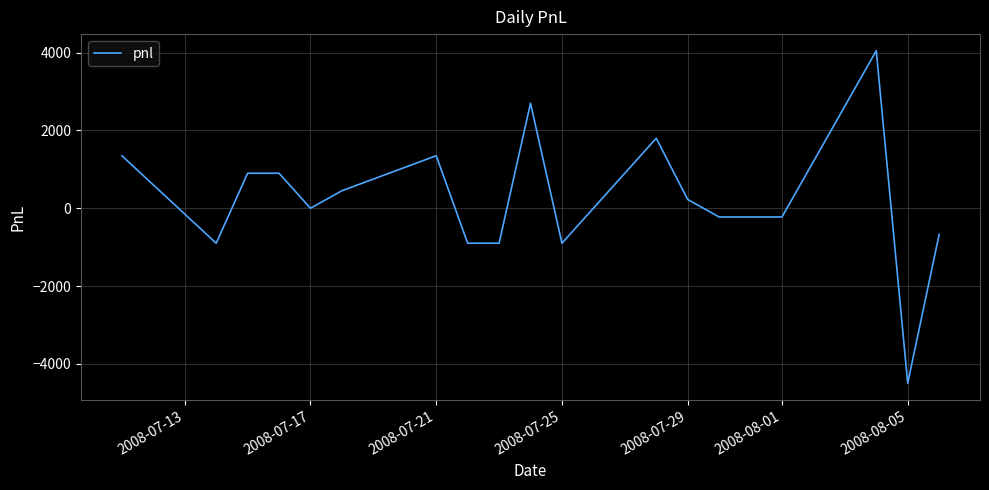

Reading right to left, extract all data points from this chart.

-675	-4500	4050	-225	-225	-225	225	1800	-900	2700	-900	-900	1350	450	0	900	900	-900	1350